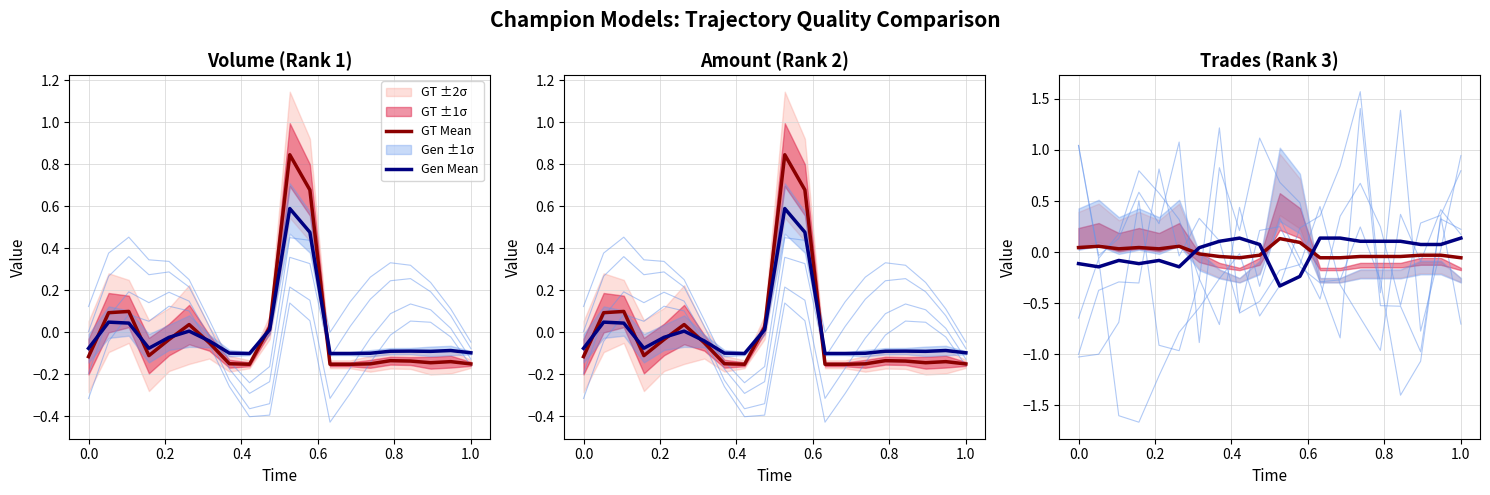

The GT Mean series shows -0.0 at 1.0. True or false?

False